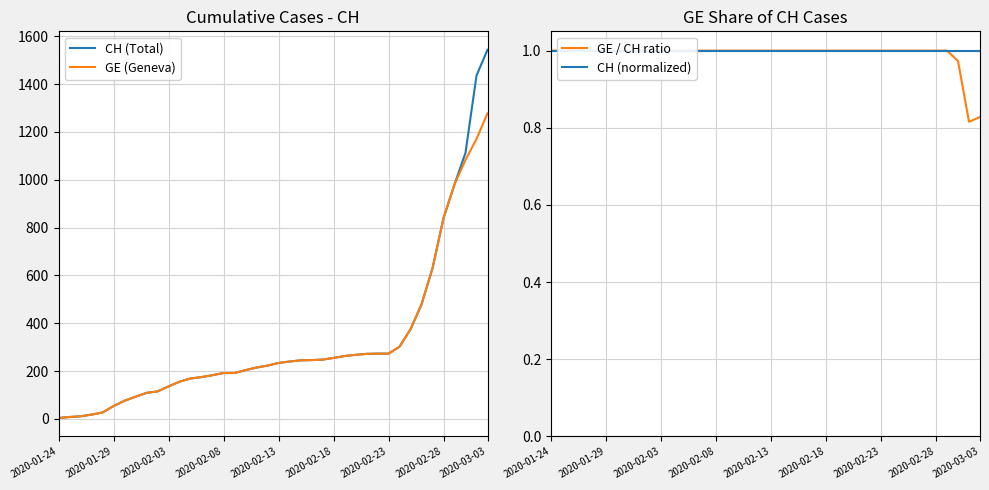

At how many categories does at least one series exceed 1534?

1